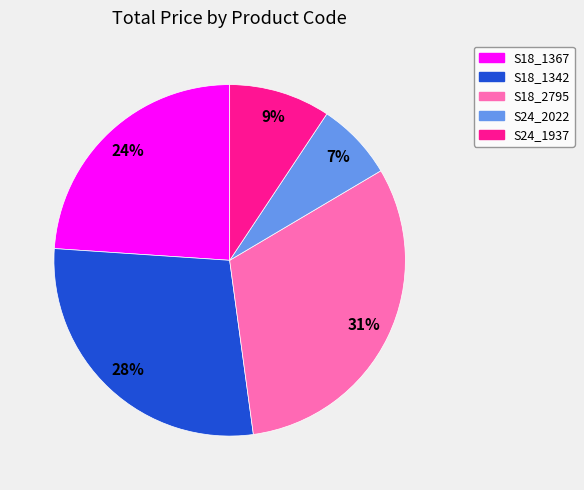

To the nearest percent, what is the difference between the largest and smallest slice percentages?

24%